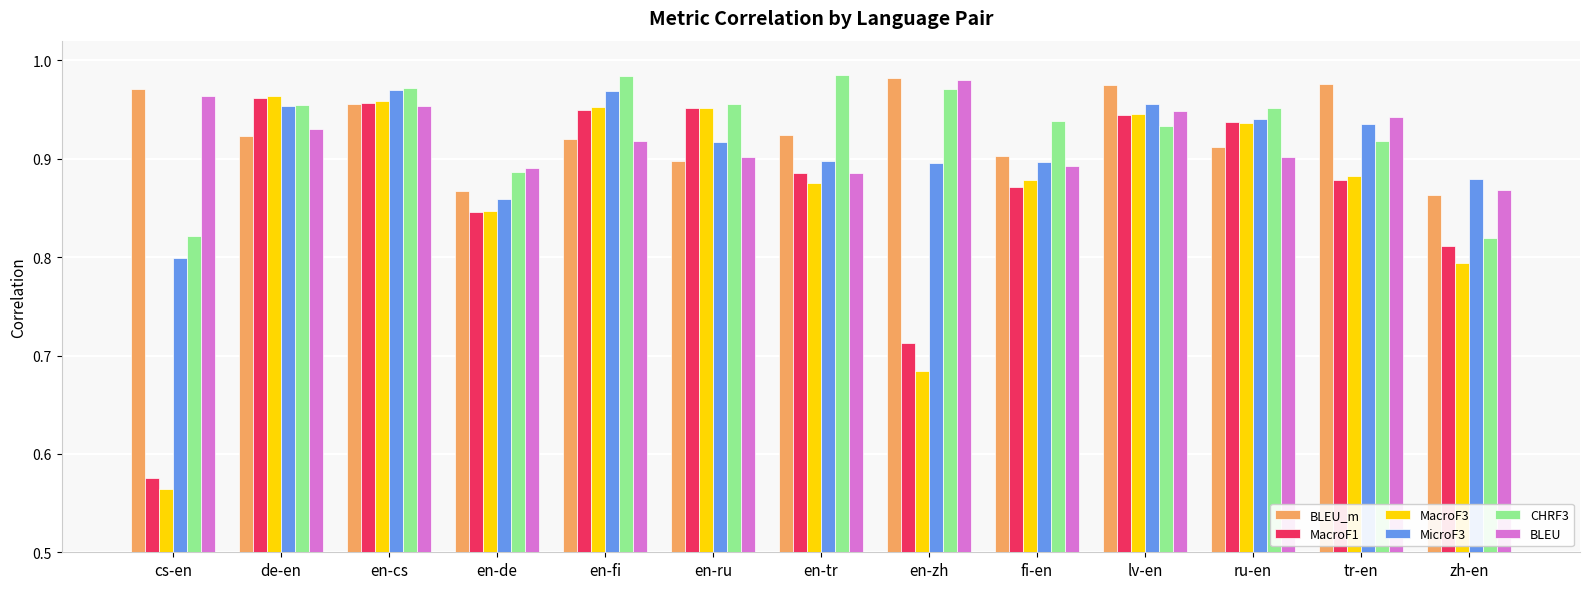

At how many categories does at least one series exceed 0?

13